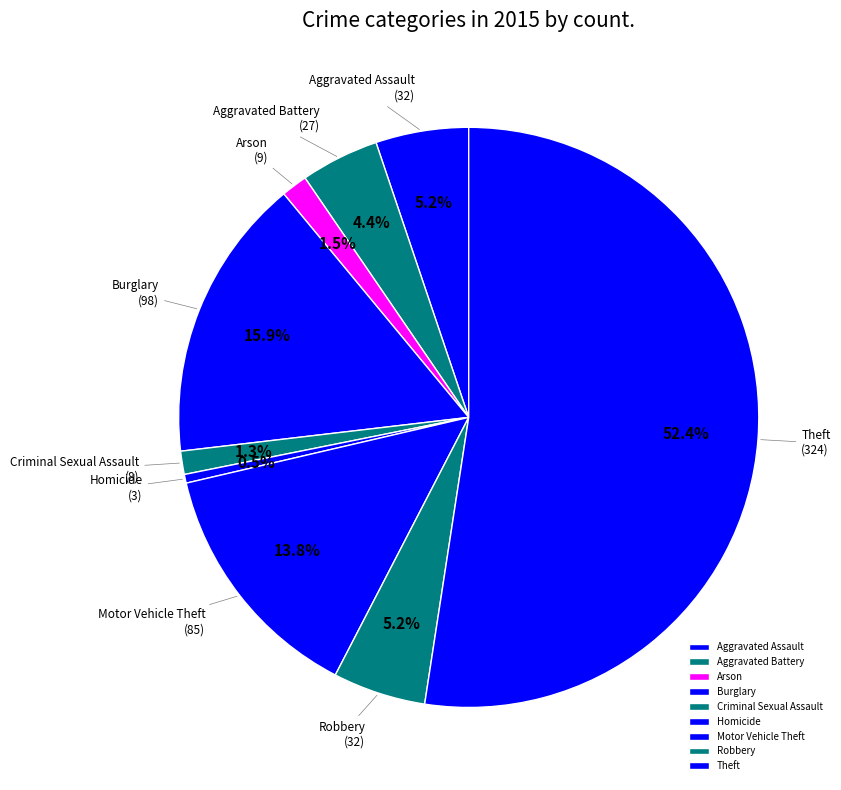

Between Motor Vehicle Theft and Arson, which is larger?

Motor Vehicle Theft